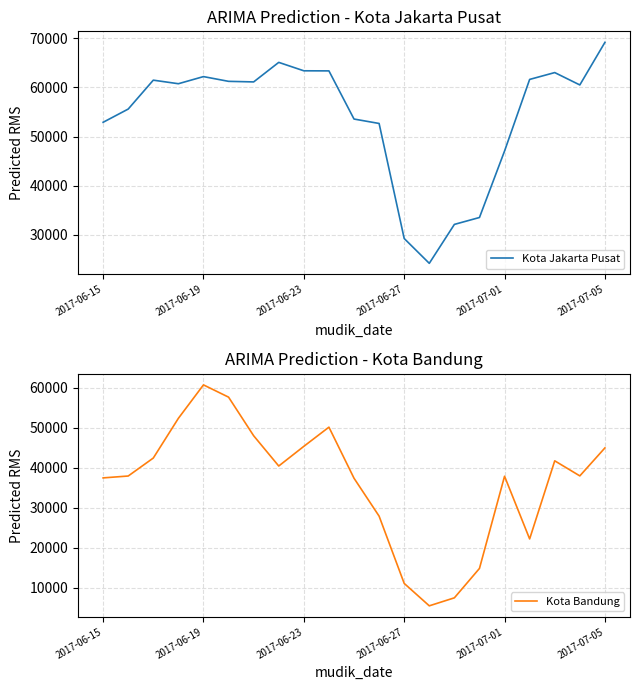

True or false: Kota Jakarta Pusat and Kota Bandung intersect in this chart.

False